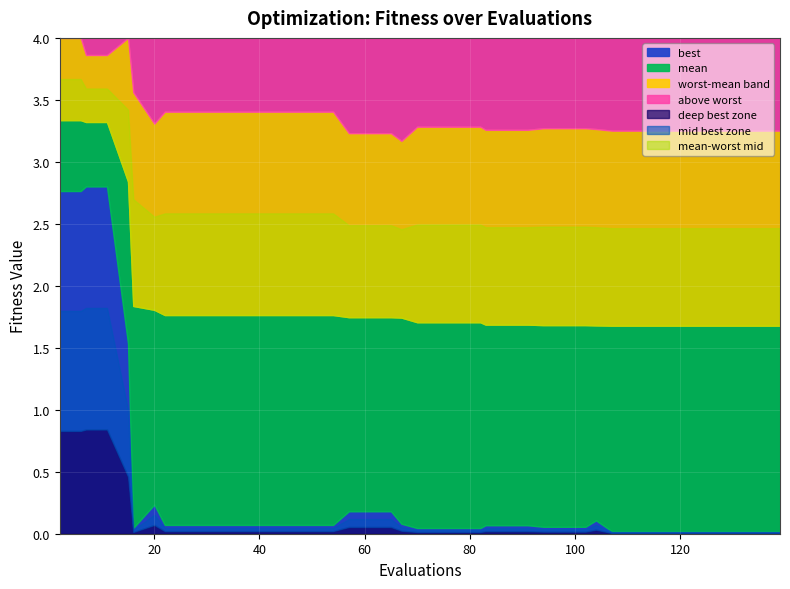

The best series shows 0.0 at 32. True or false?

False